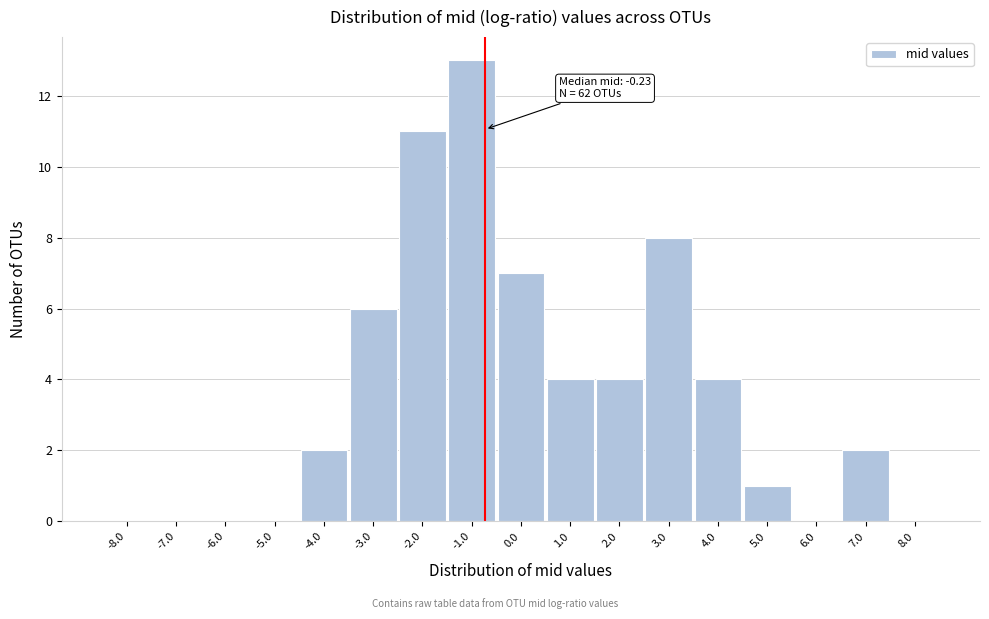

Reading left to right, what are all the values shown in this chart?

-8.0=0	-7.0=0	-6.0=0	-5.0=0	-4.0=2	-3.0=6	-2.0=11	-1.0=13	0.0=7	1.0=4	2.0=4	3.0=8	4.0=4	5.0=1	6.0=0	7.0=2	8.0=0